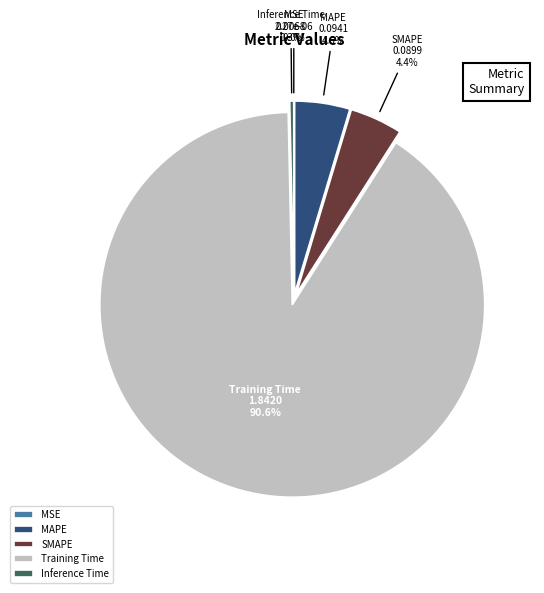

To the nearest percent, what is the difference between the largest and smallest slice percentages?

91%